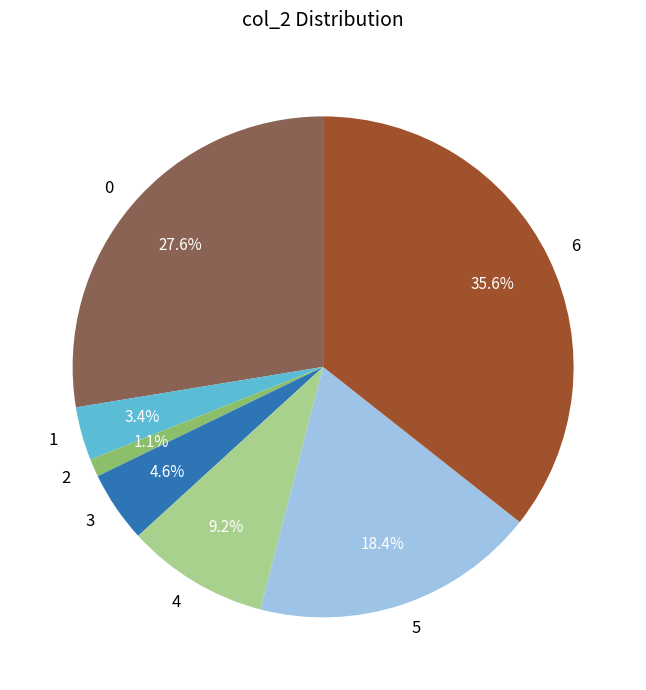

Rank the categories by value from lowest to highest.

2, 1, 3, 4, 5, 0, 6